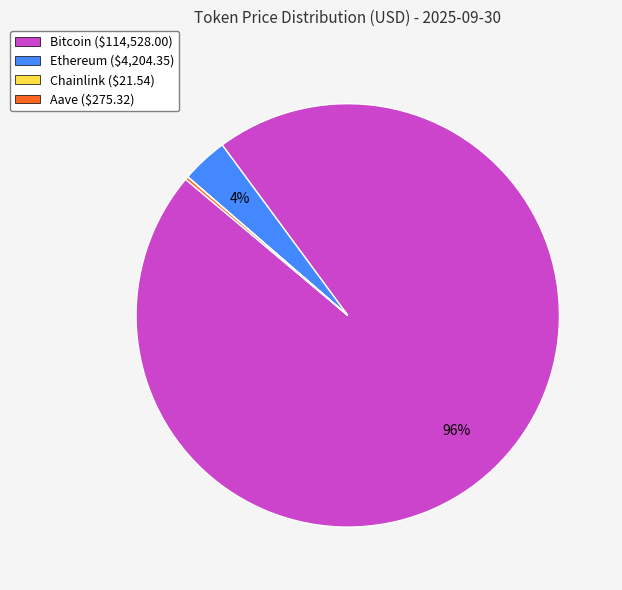

What percentage is the Ethereum slice, to the nearest percent?

4%